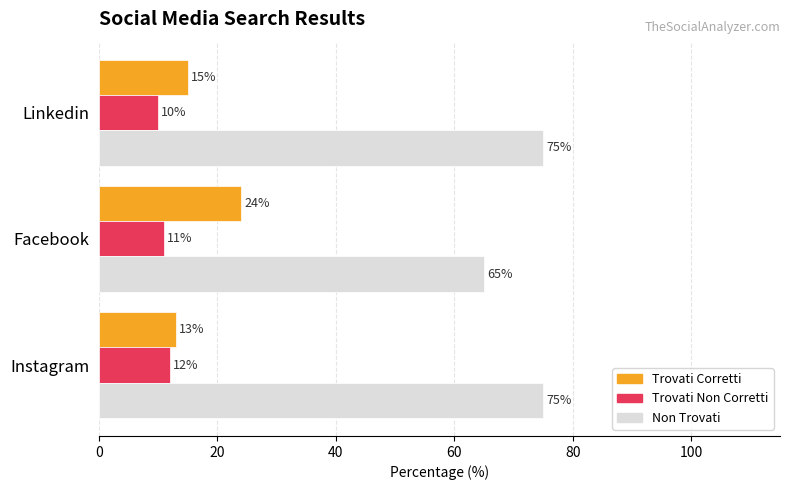

Which series has the largest total across all categories?

Non Trovati